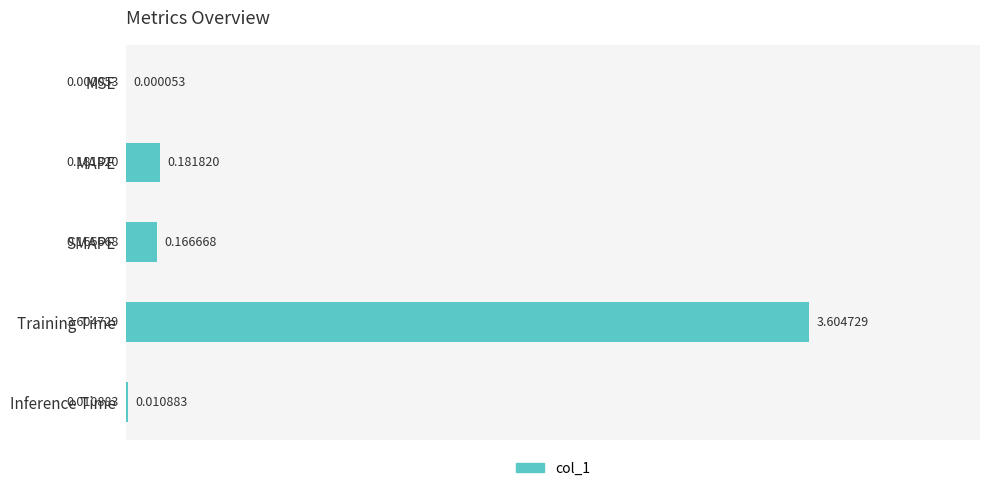

What is the sum of all values?

4.0